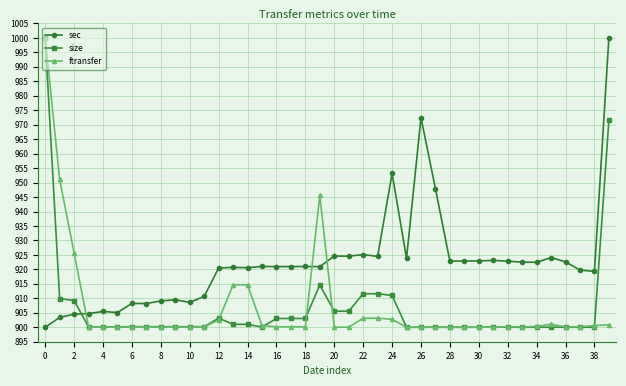

At how many categories does at least one series exceed 964?

3